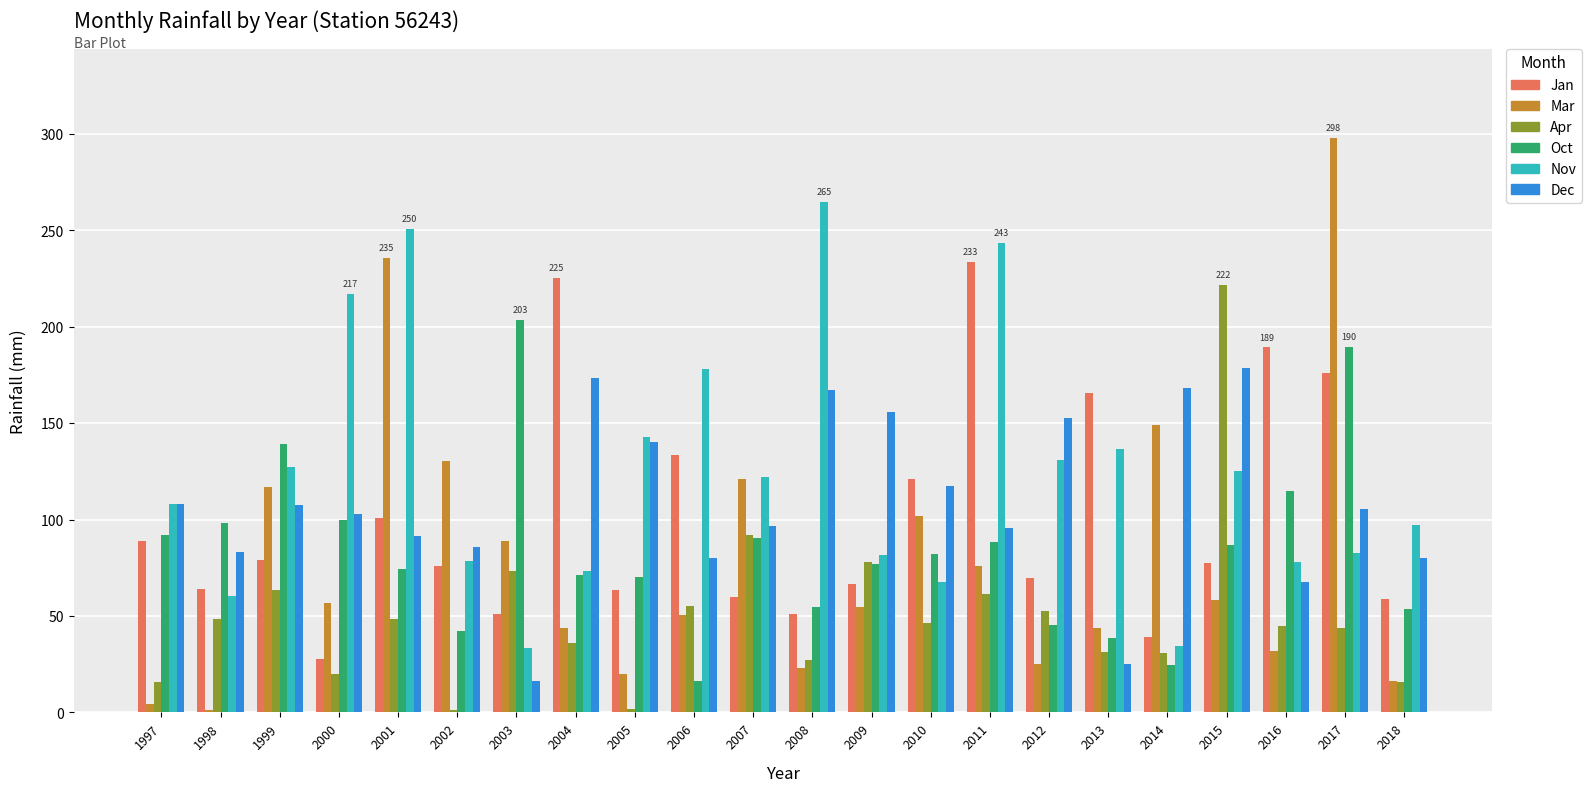

Is the value of Mar at 2001 greater than the value of Jan at 2007?

Yes